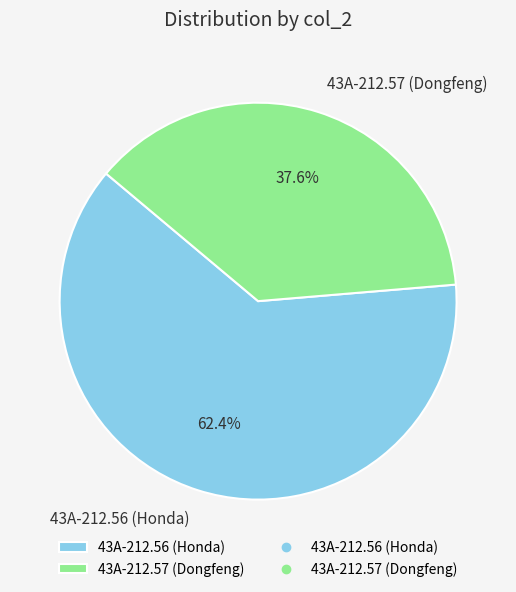

What is the largest slice in the pie chart?

43A-212.56 (Honda)